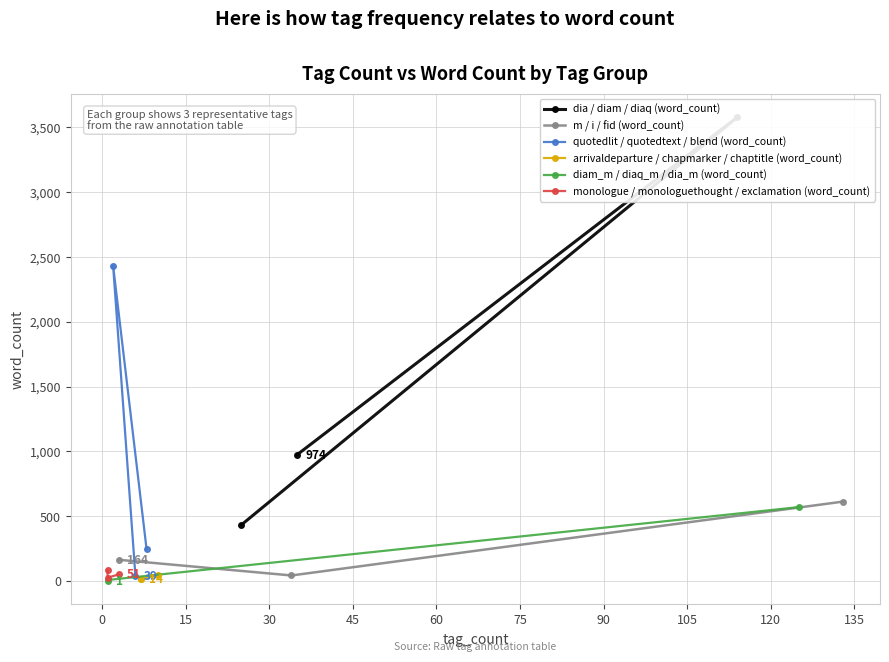

What is the smallest value displayed?

1